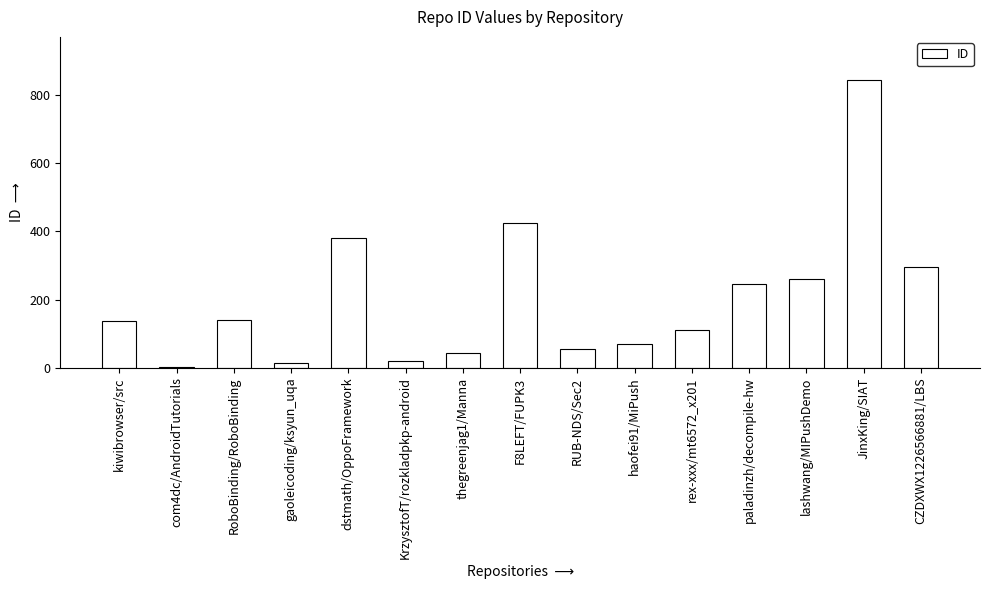

Are the bars horizontal?

No